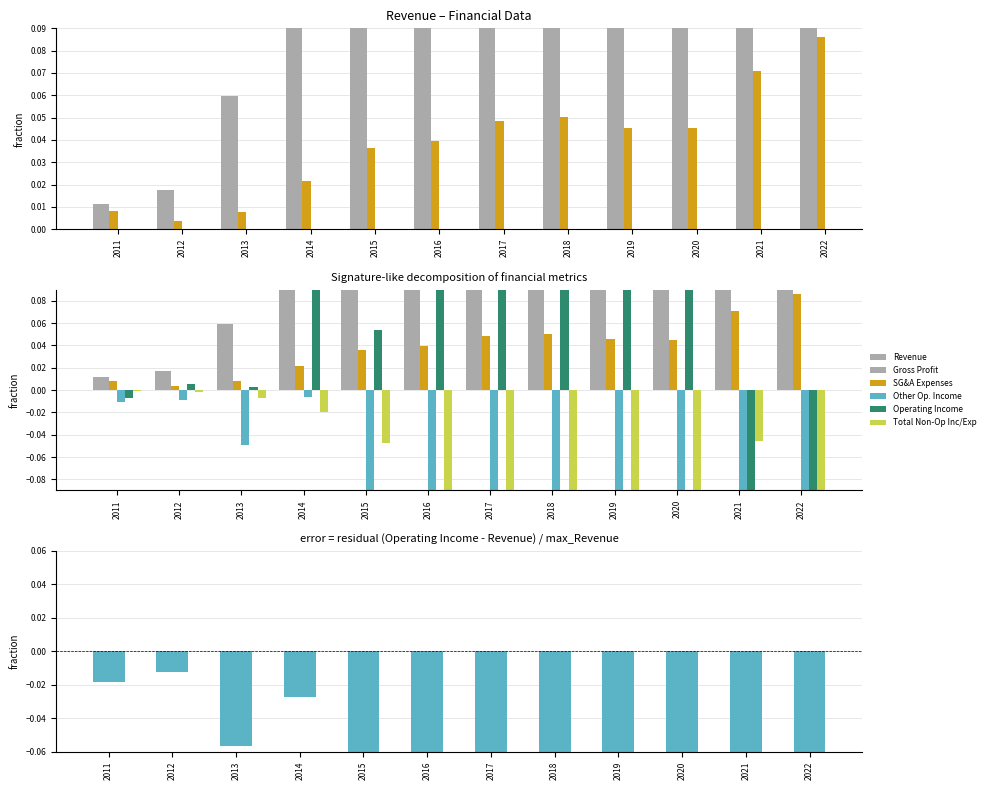

What are all the series names shown in the legend?

Revenue, Gross Profit, SG&A Expenses, Other Op. Income, Operating Income, Total Non-Op Inc/Exp